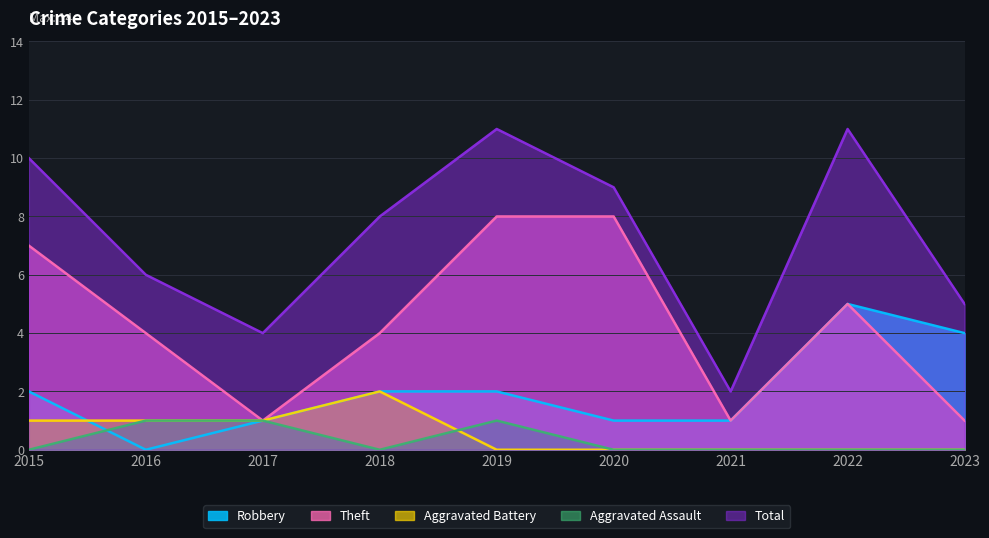

The value of Aggravated Assault at 2015 is 0. True or false?

True